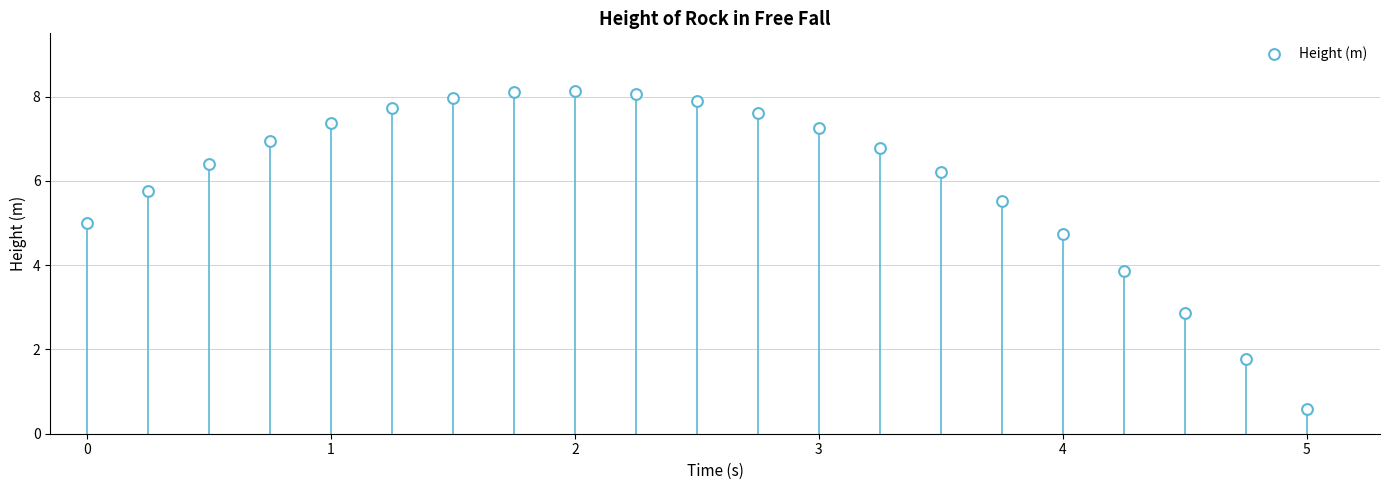

What Y value in the scatter plot is closest to 4?

3.9